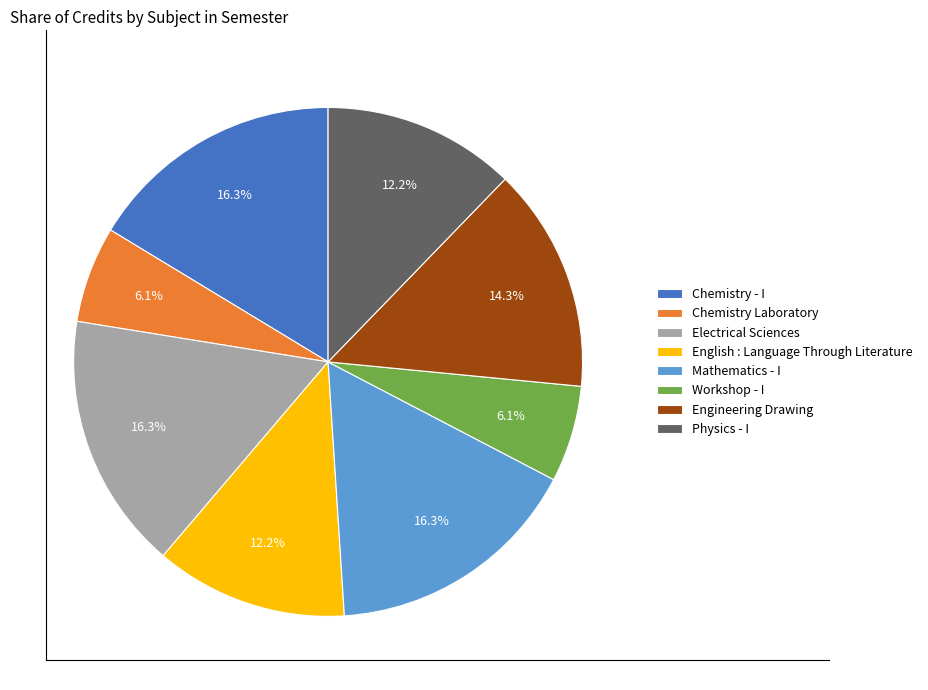

Approximately how many times larger is the value at English : Language Through Literature compared to Engineering Drawing?

0.9